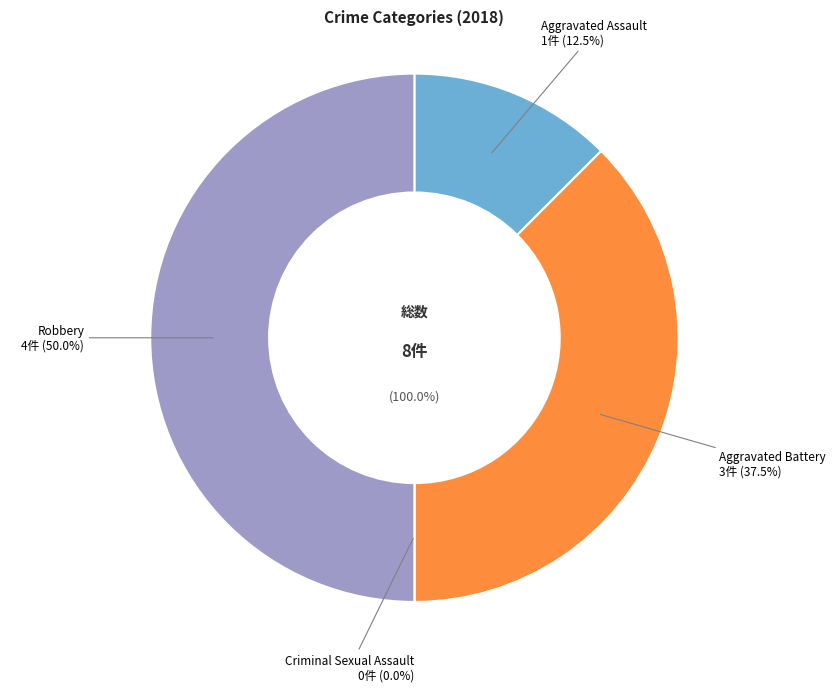

What percentage is the Robbery slice, to the nearest percent?

50%